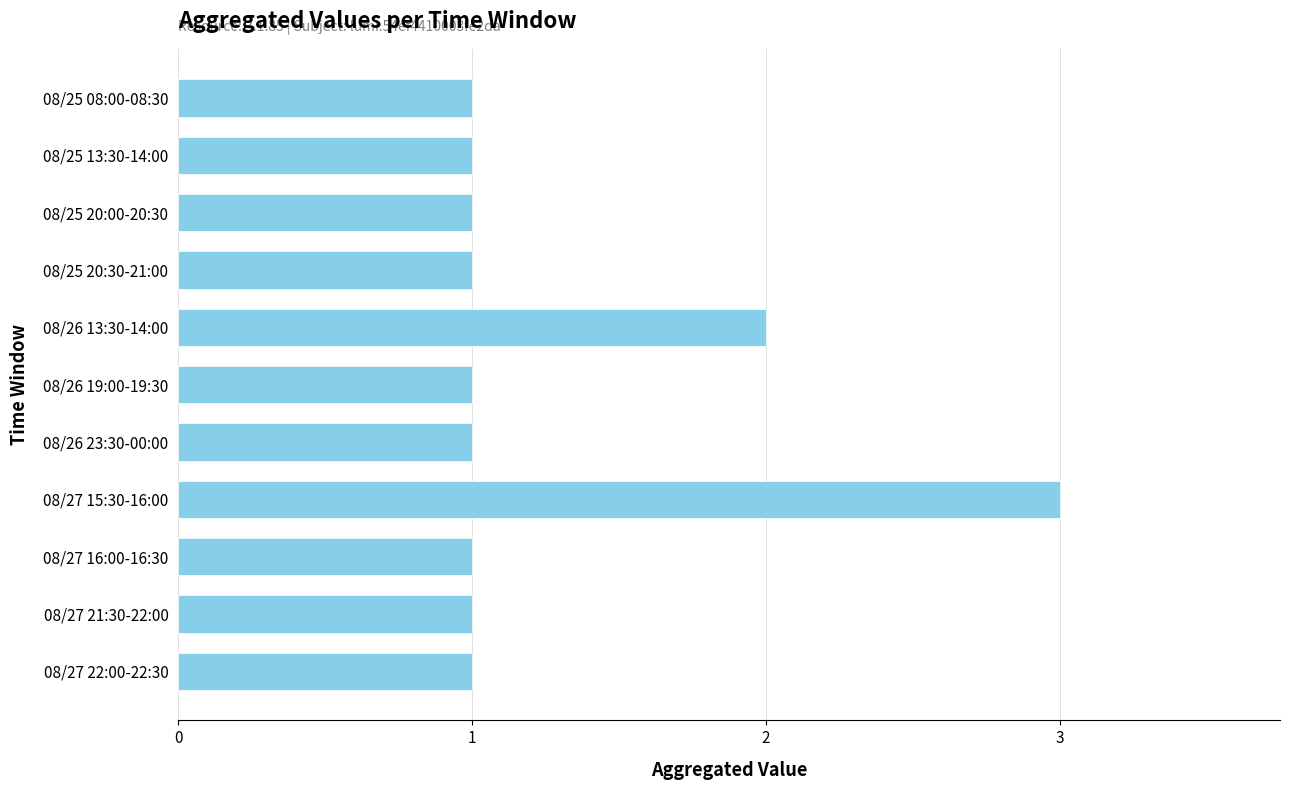

How many bars are there in total?

11